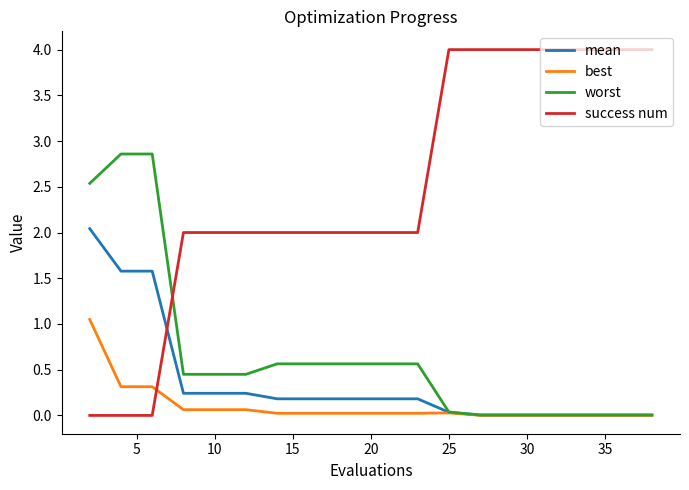

Which series has the largest total across all categories?

success num